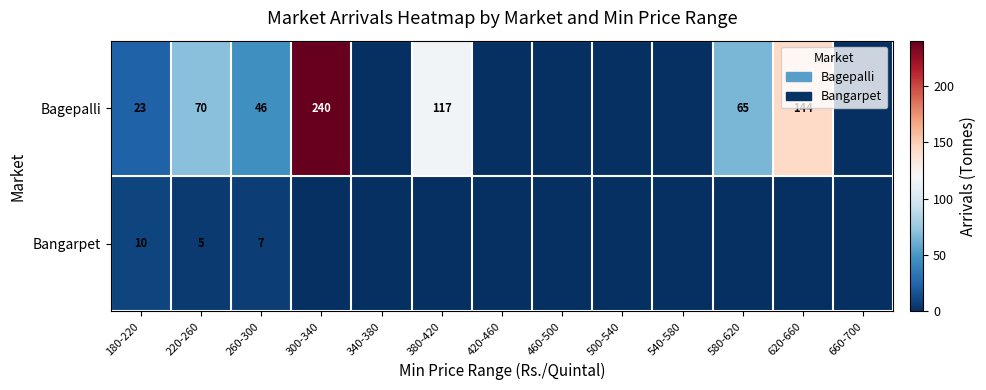

The Bagepalli series shows 174 at 380-420. True or false?

False